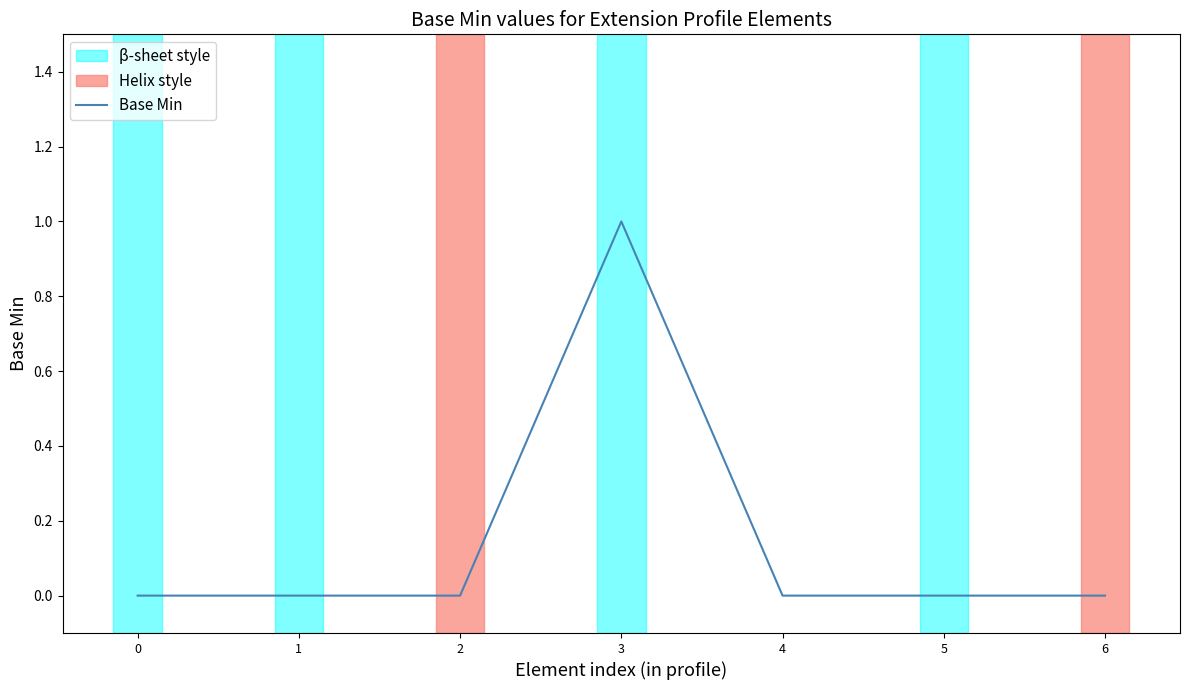

Reading right to left, what are all the values shown in this chart?

0	0	0	1	0	0	0